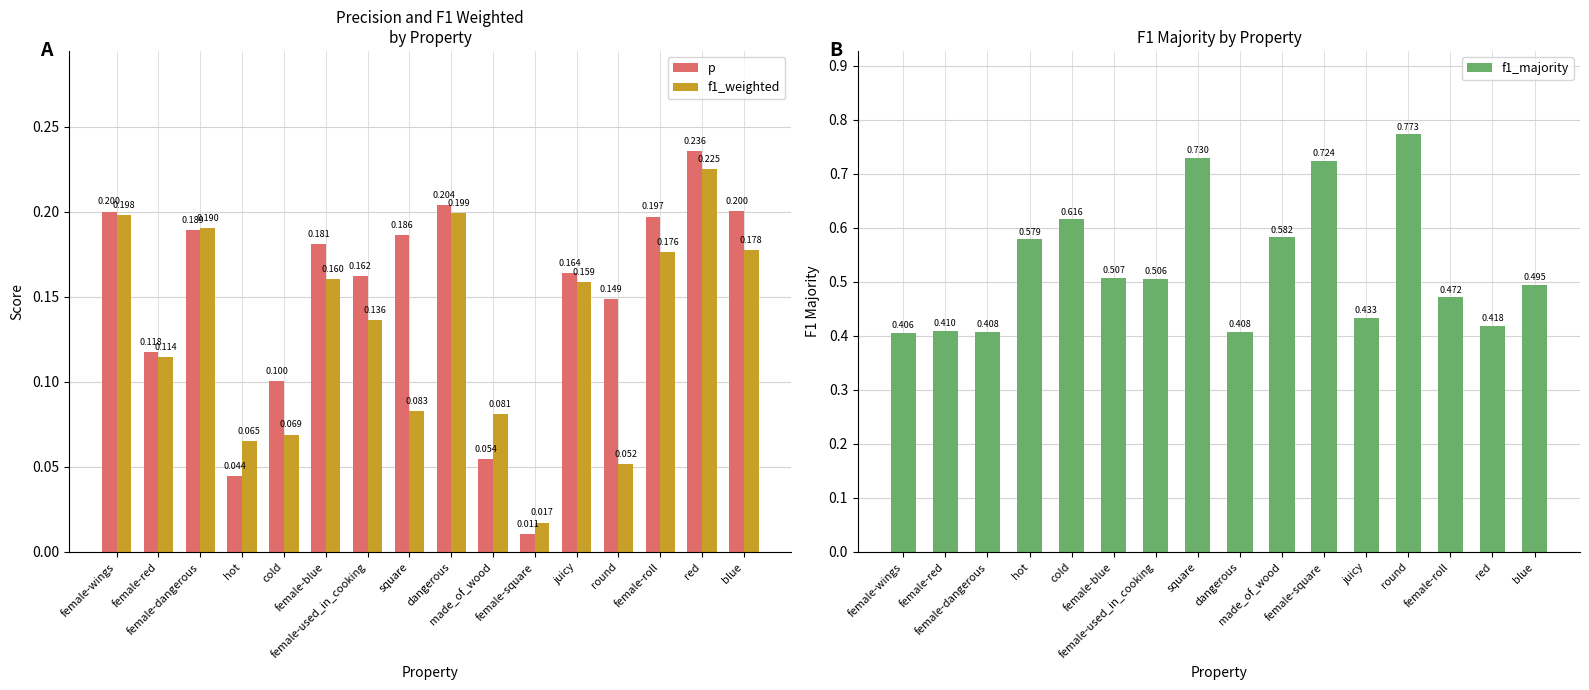

Is the value of p at female-wings greater than the value of f1_weighted at female-used_in_cooking?

Yes